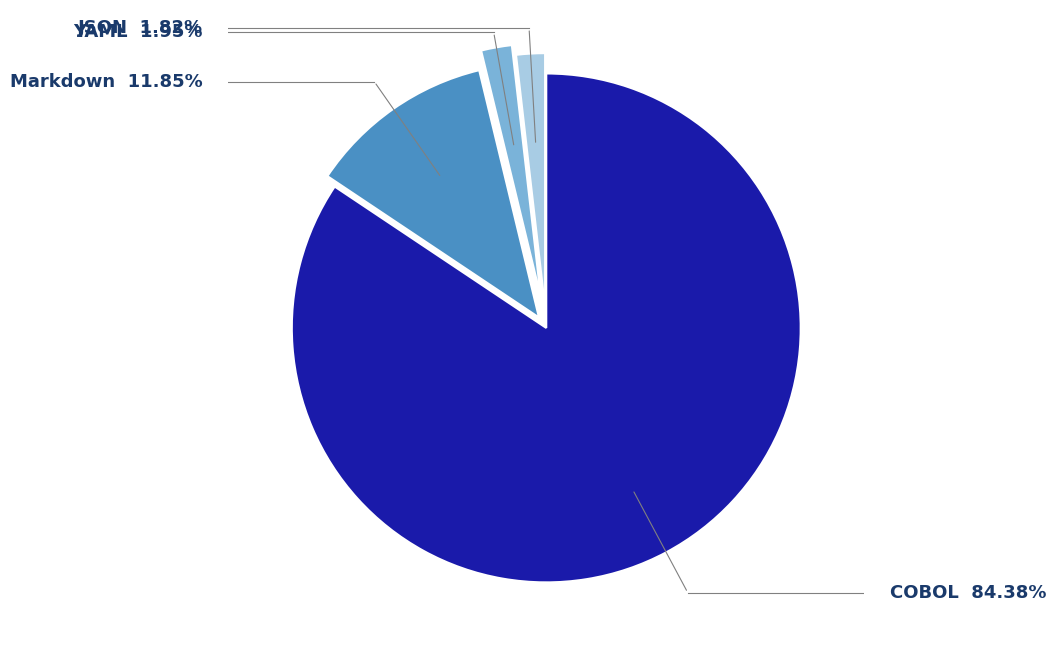

Is there any slice that represents more than half of the pie?

Yes